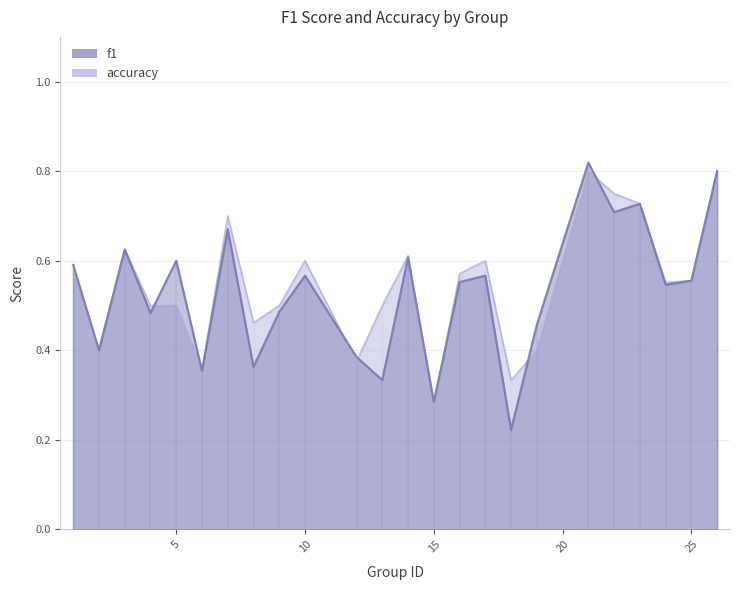

Where is accuracy nearest to the value 0?

15